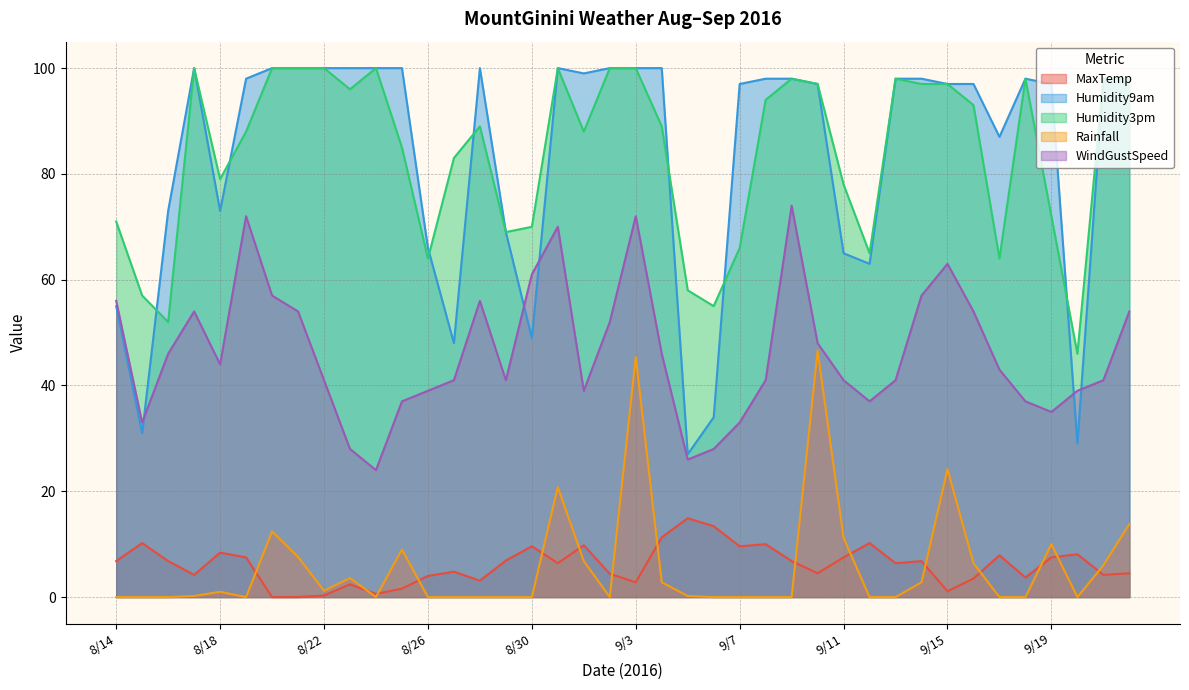

In Humidity3pm, how many points are lower than both neighbors (excluding endpoints)?

10